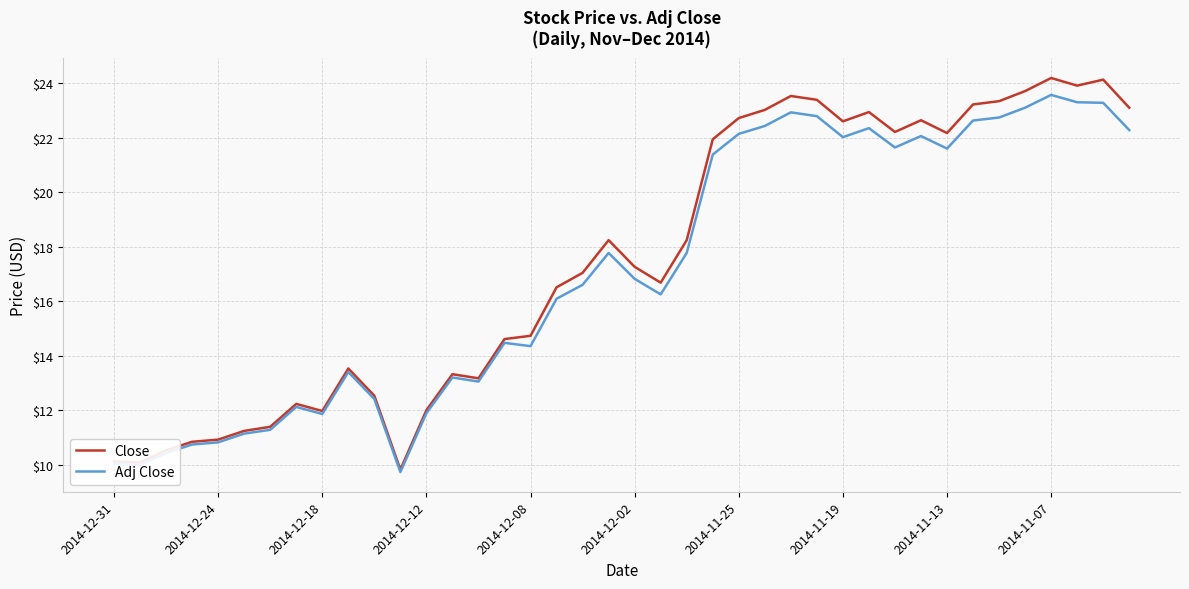

What is the minimum value for Adj Close?

9.7